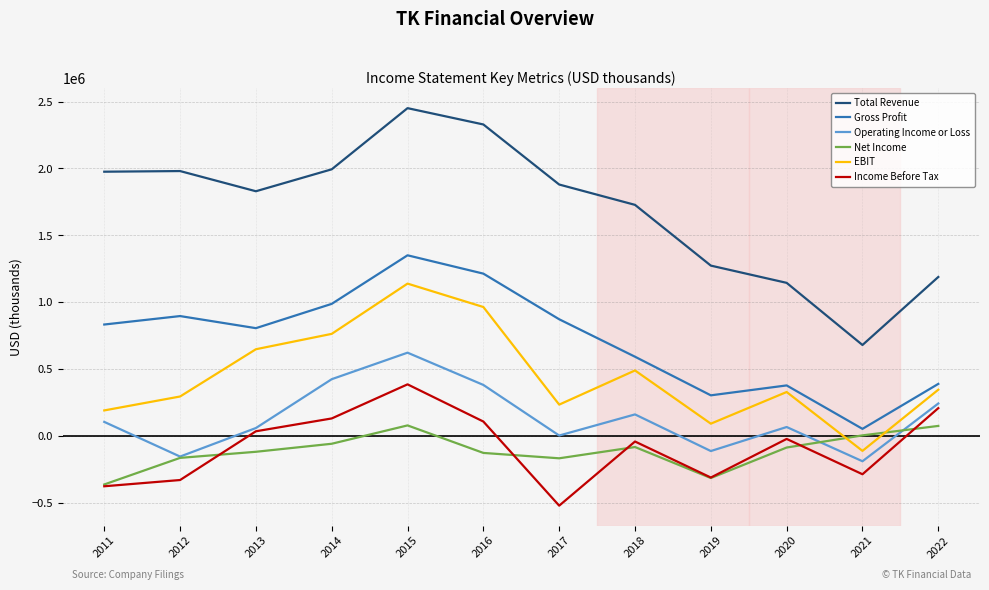

Does the chart have visible grid lines?

Yes